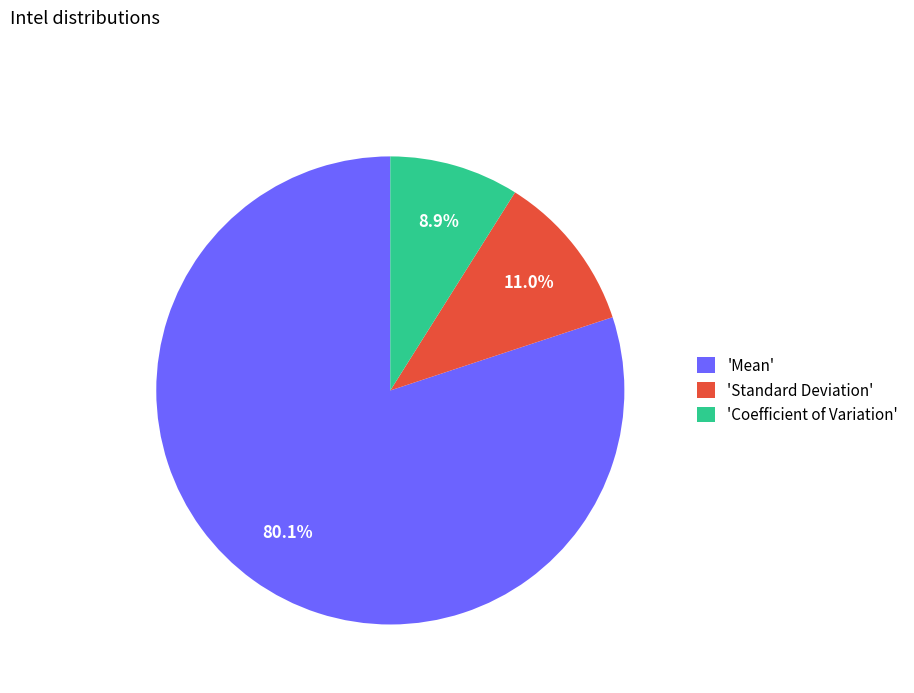

Is the sum of 'Standard Deviation' and 'Coefficient of Variation' greater than half?

No